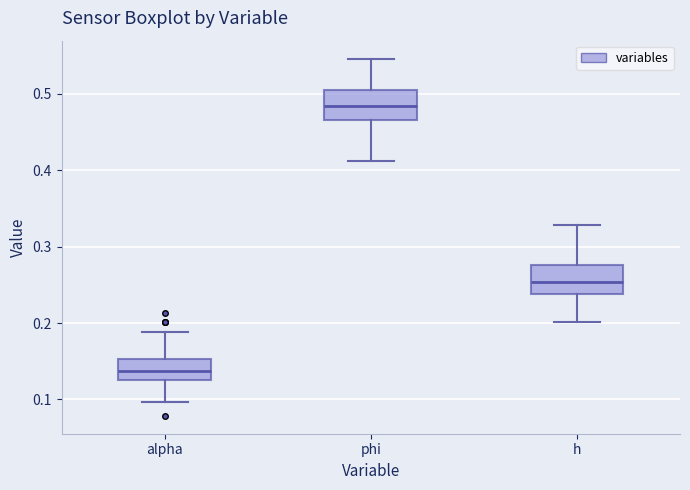

Reading left to right, transcribe this box plot: for each box, give where its median line is, the range the box spans, and where its two whiskers end, as read against the y-axis. The values are not printed on the chart, so give them approximately, as read against the axis.

alpha: median 0.14, box 0.13 to 0.15, whiskers 0.10 to 0.19
phi: median 0.48, box 0.47 to 0.50, whiskers 0.41 to 0.55
h: median 0.25, box 0.24 to 0.28, whiskers 0.20 to 0.33